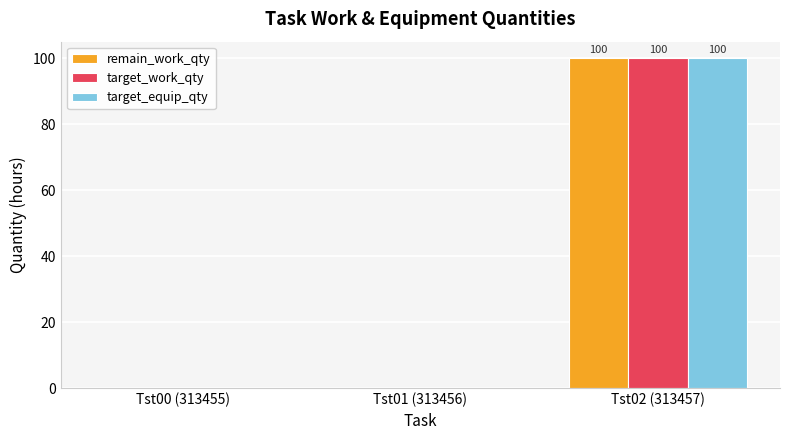

At which category is the sum across all series the highest?

Tst02 (313457)